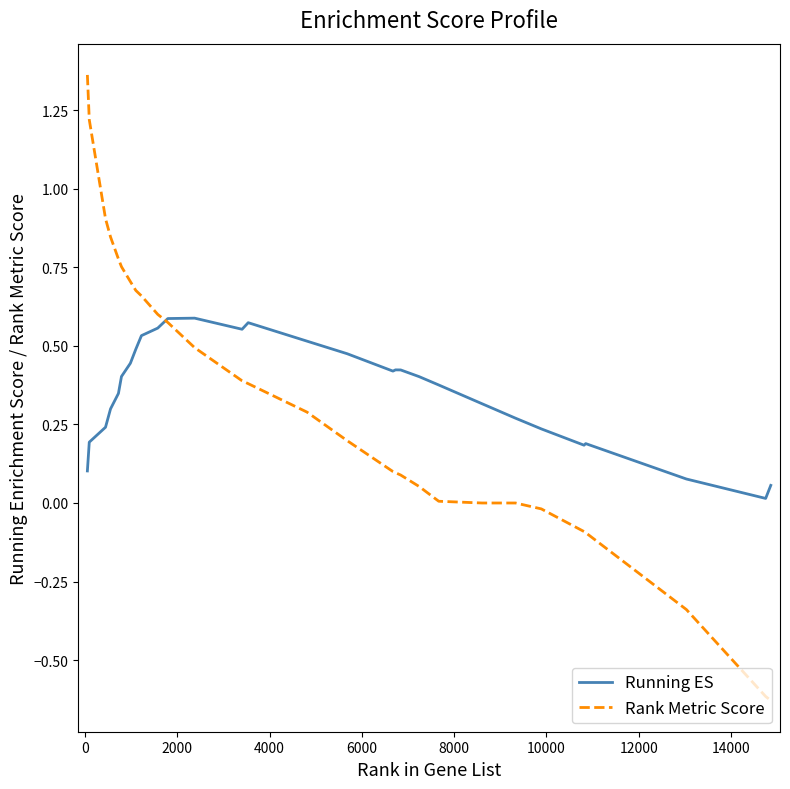

True or false: Running ES and Rank Metric Score intersect in this chart.

True